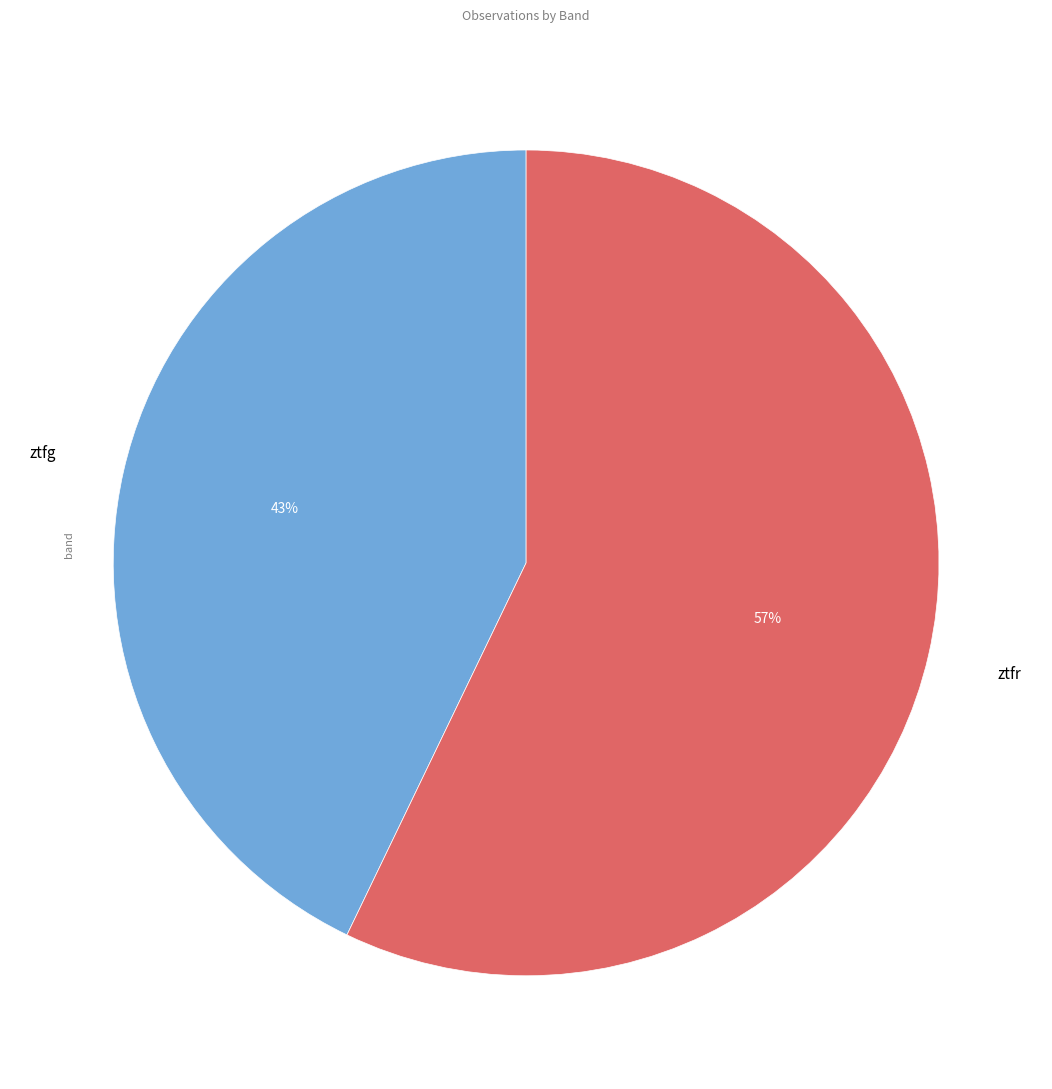

Combined, do ztfg and ztfr account for over 50%?

Yes